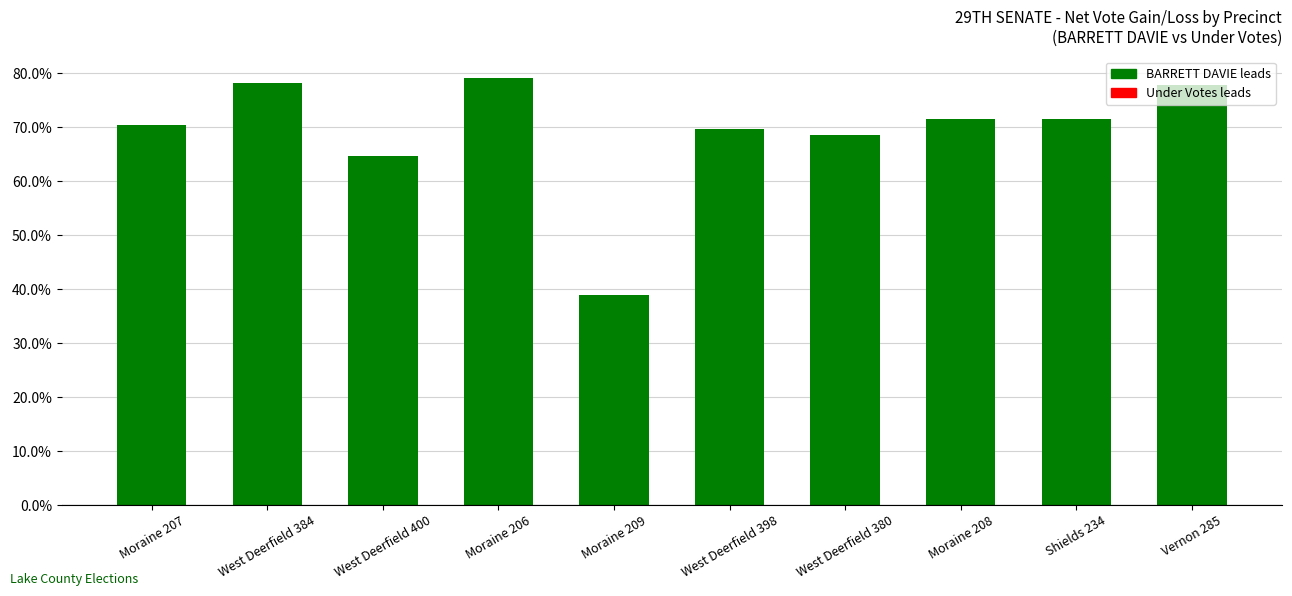

What position from the left is West Deerfield 384?

2